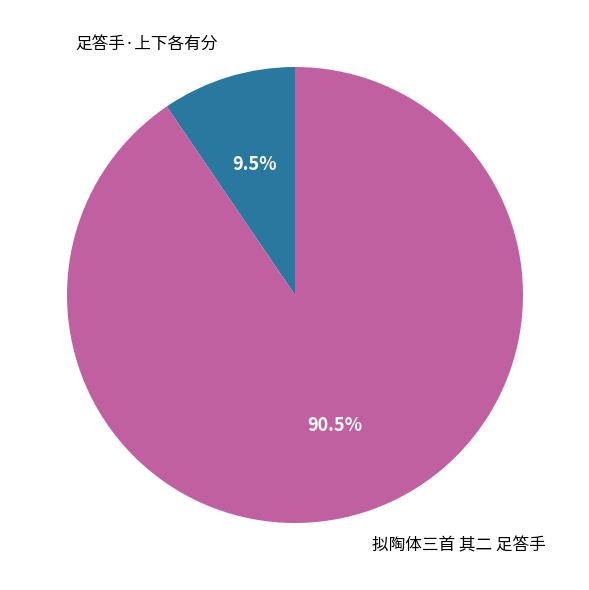

Is the sum of 足答手·上下各有分 and 拟陶体三首 其二 足答手 greater than half?

Yes